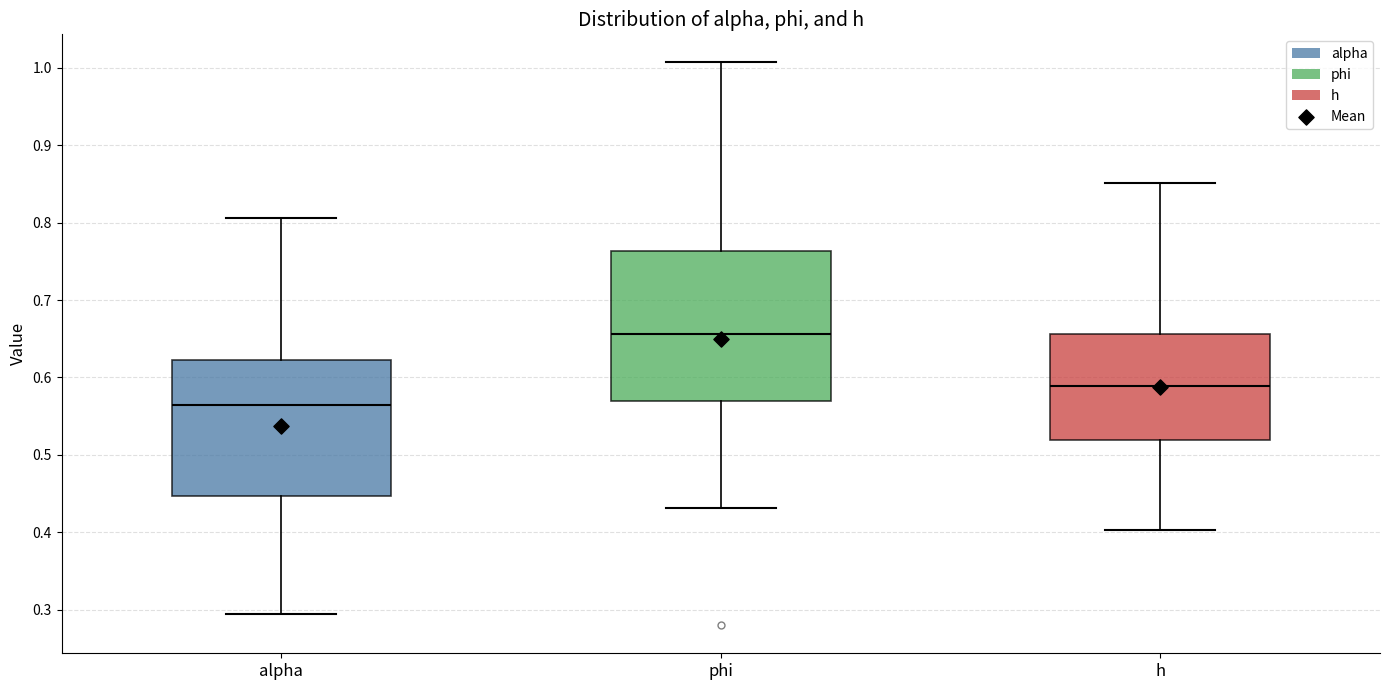

Reading left to right, read every box against the y-axis: the position of its median line, the range the box covers, and the ends of its whiskers. The values are not printed on the chart, so give them approximately, as read against the axis.

alpha: median 0.56, box 0.45 to 0.62, whiskers 0.29 to 0.81
phi: median 0.66, box 0.57 to 0.76, whiskers 0.43 to 1.01
h: median 0.59, box 0.52 to 0.66, whiskers 0.40 to 0.85